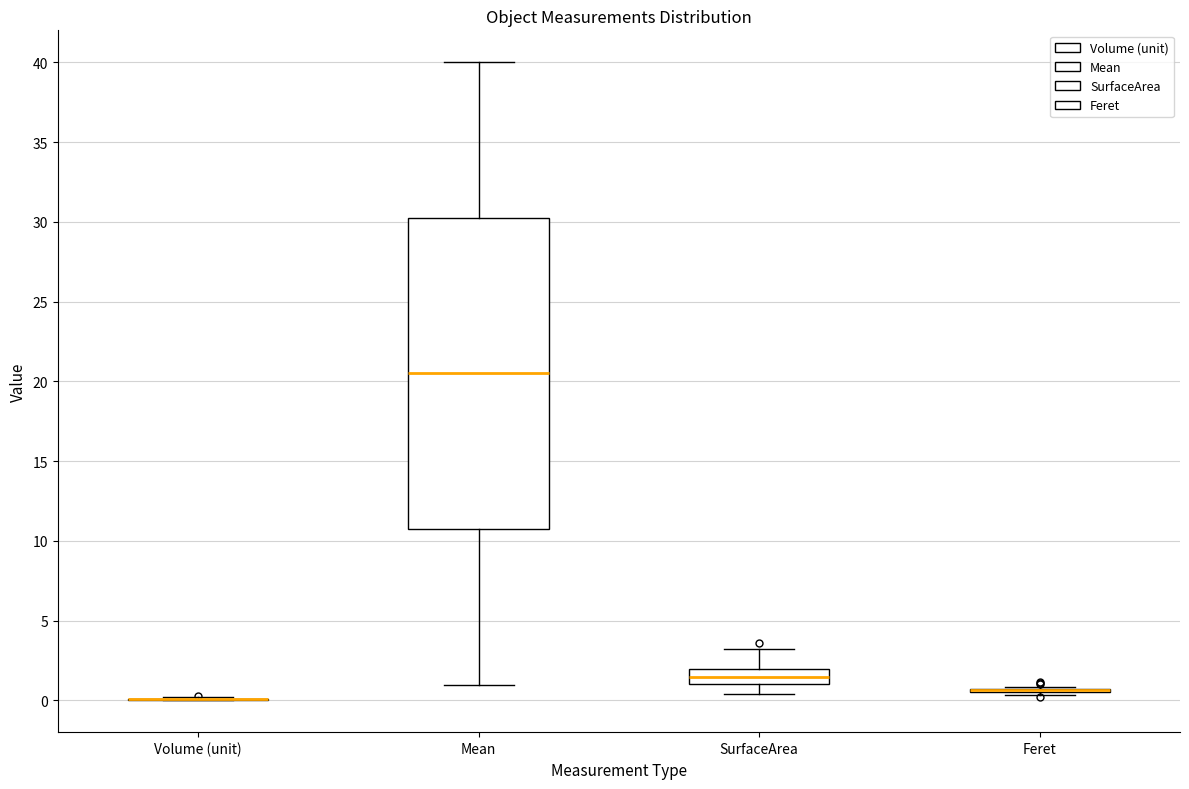

Reading left to right, read every box against the y-axis: the position of its median line, the range the box covers, and the ends of its whiskers. The values are not printed on the chart, so give them approximately, as read against the axis.

Volume (unit): box collapsed to a line at 0.0, whiskers 0.0 to 0.0
Mean: median 20.5, box 11.0 to 30.5, whiskers 1.0 to 40.0
SurfaceArea: median 1.5, box 1.0 to 2.0, whiskers 0.5 to 3.0
Feret: box collapsed to a line at 0.5, whiskers 0.5 to 1.0